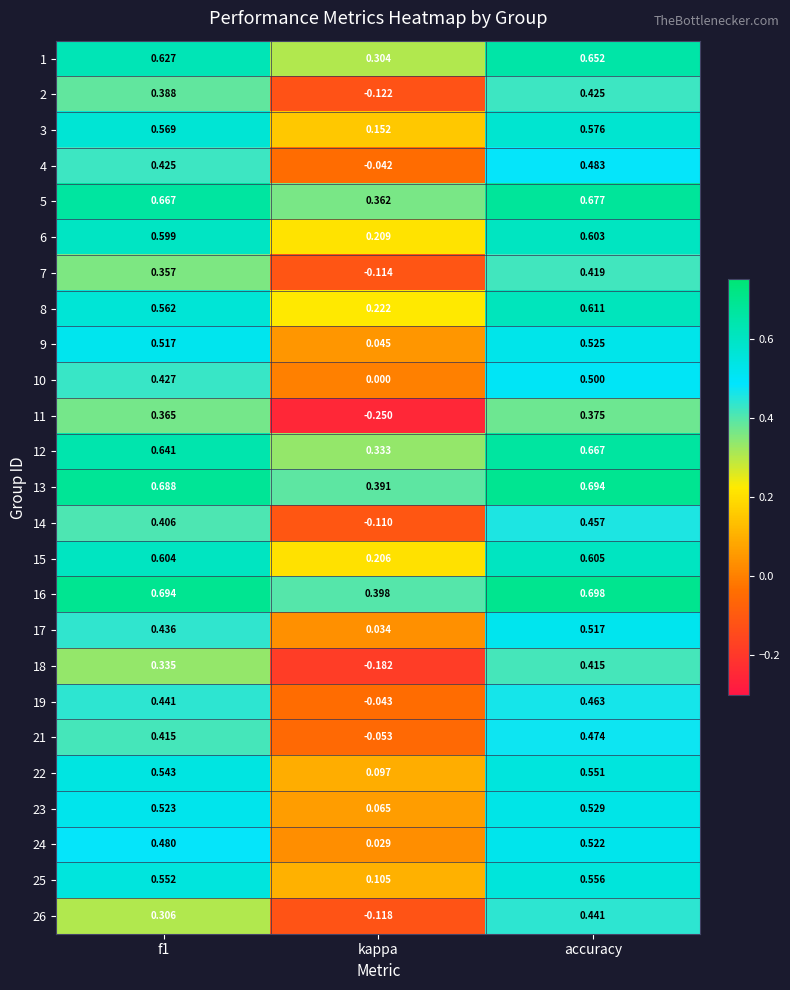

At how many categories does at least one series exceed 0?

3